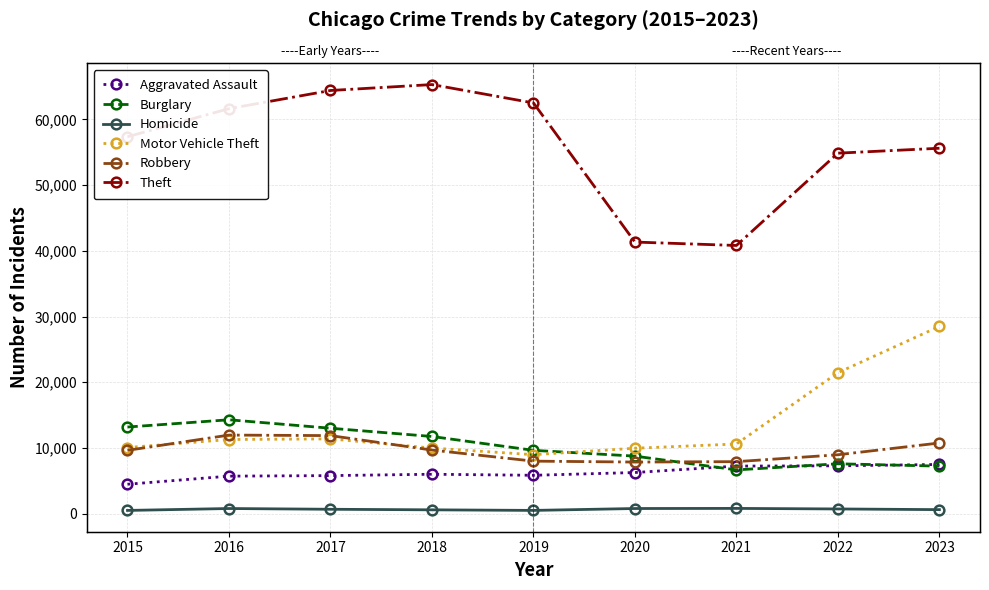

How many values in the Aggravated Assault series are below 6001?

4